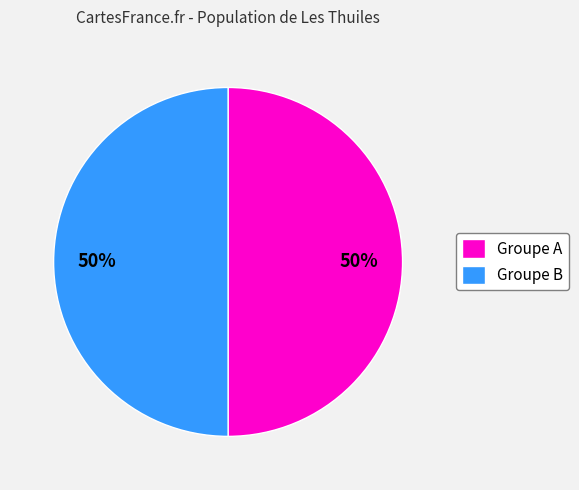

How many segments does this pie chart have?

2